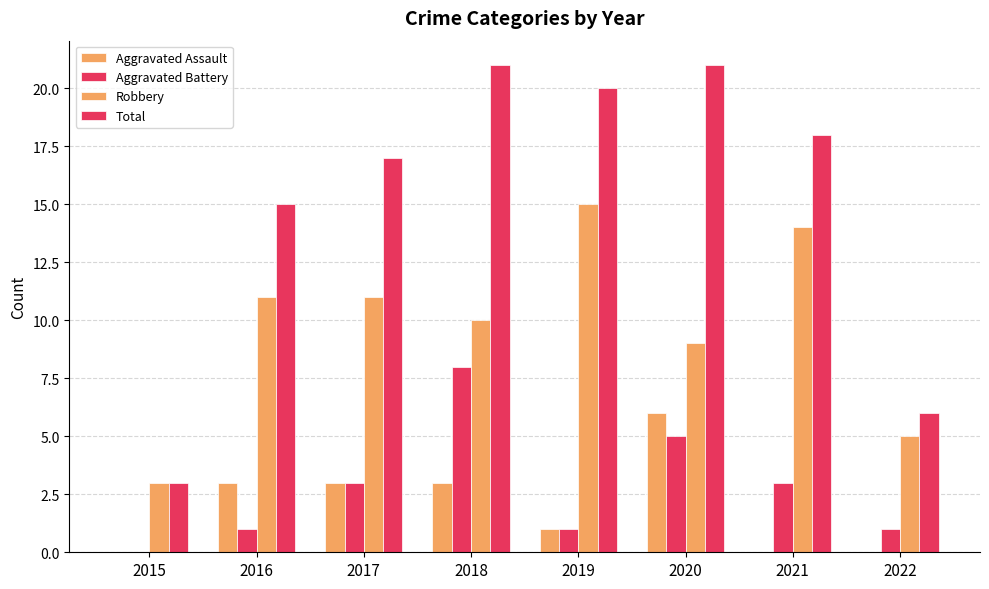

Which series has the largest total across all categories?

Total